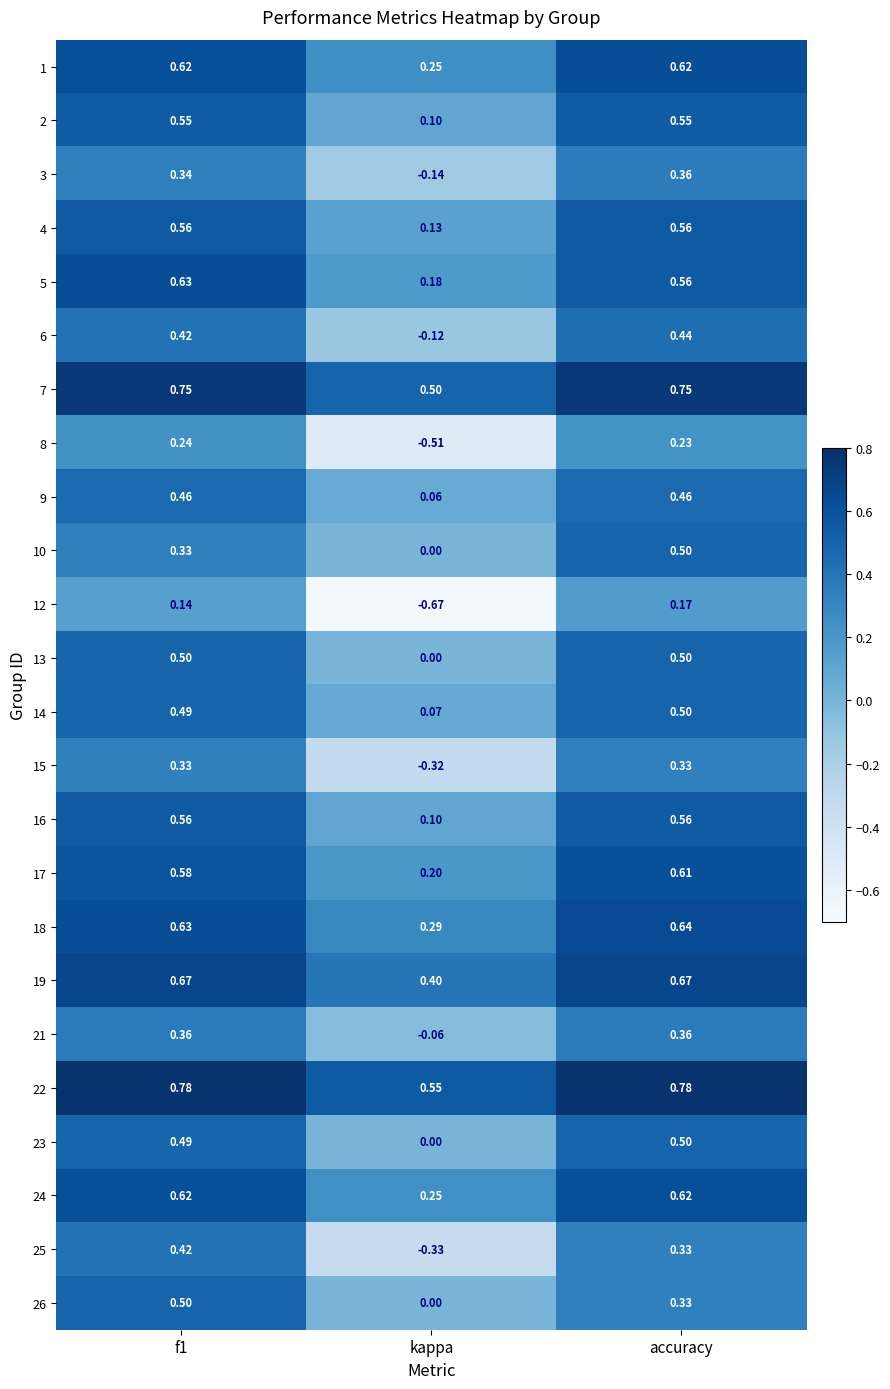

Is the value of 17 at accuracy greater than the value of 12 at f1?

Yes